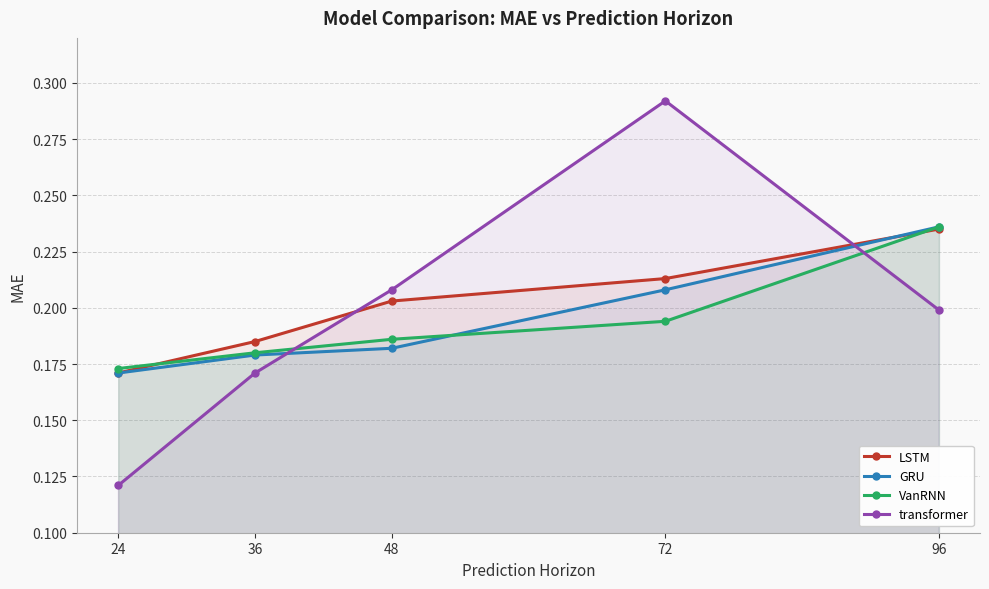

At how many categories does at least one series exceed 0?

5